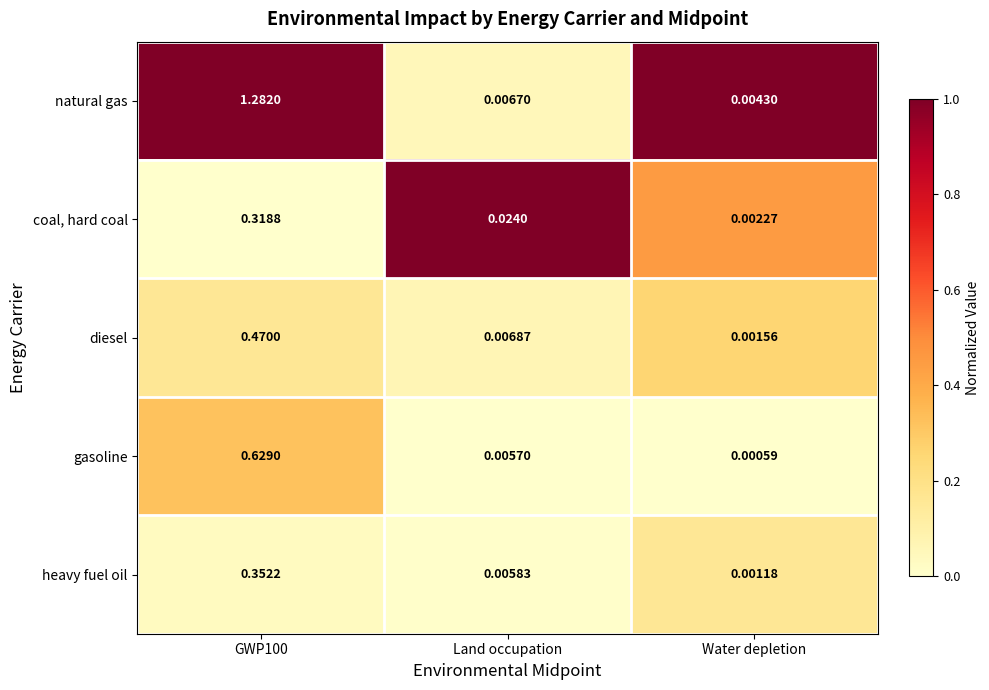

Which series has the widest spread of values?

natural gas